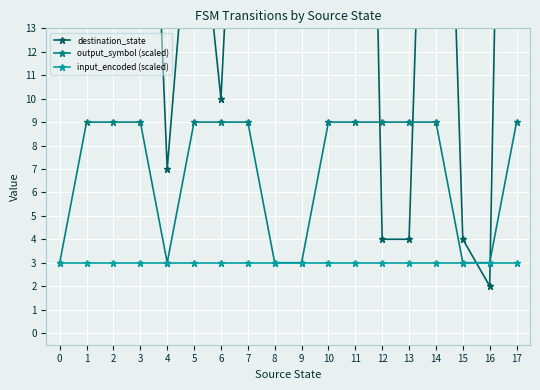

How many categories are shown in the chart?

18